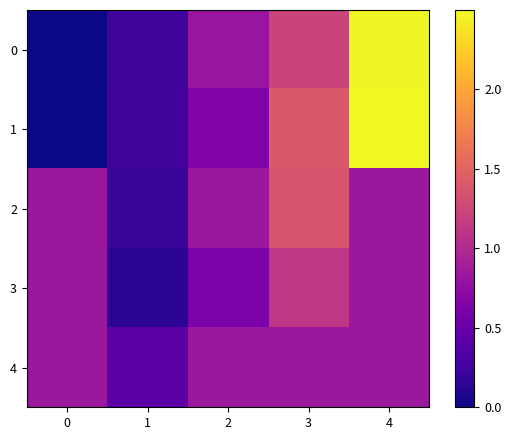

Which has a higher value, 3 or 0?

3